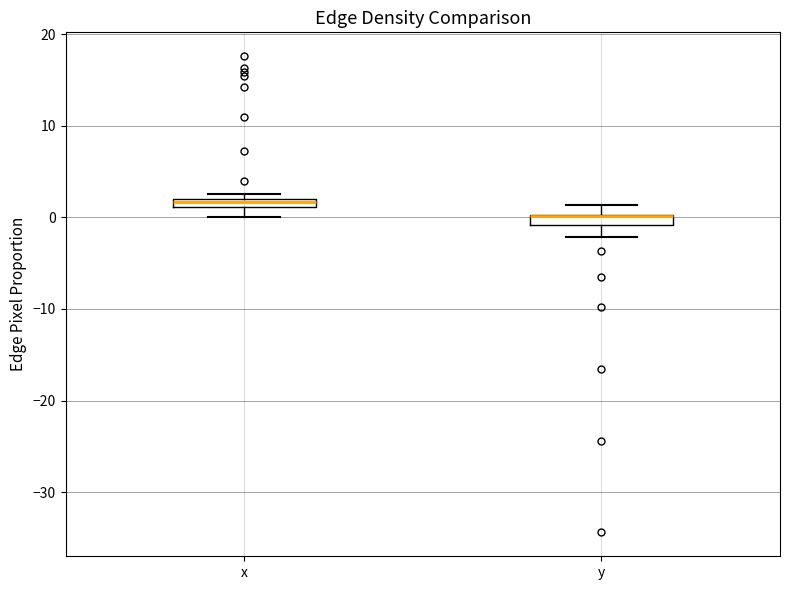

Where is the lower edge of the box for x on the y-axis? The values are not printed on the chart, so give them approximately, as read against the axis.

1